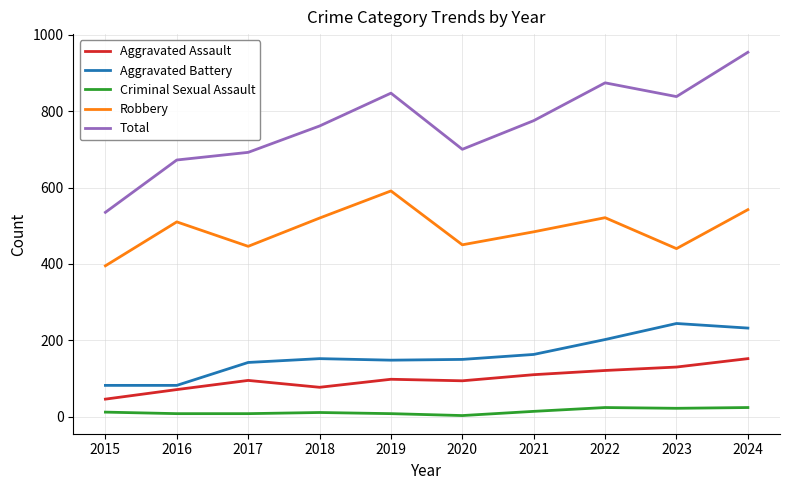

Is it true that Robbery equals 446 at 2017?

True